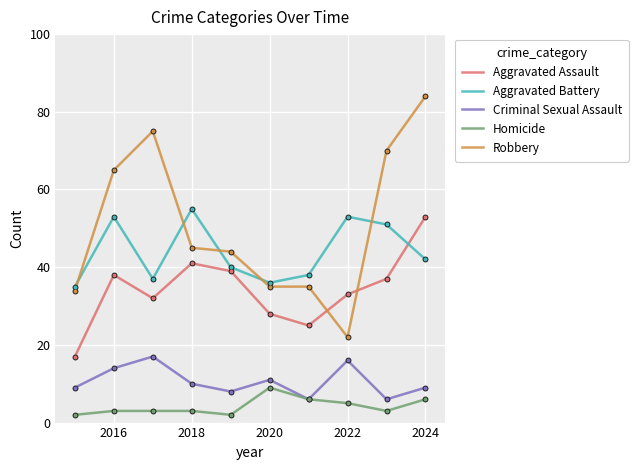

Which series has the largest total across all categories?

Robbery